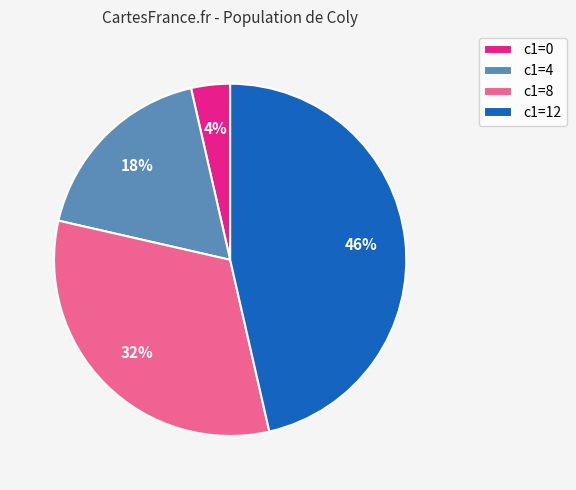

Combined, do c1=0 and c1=8 account for over 50%?

No